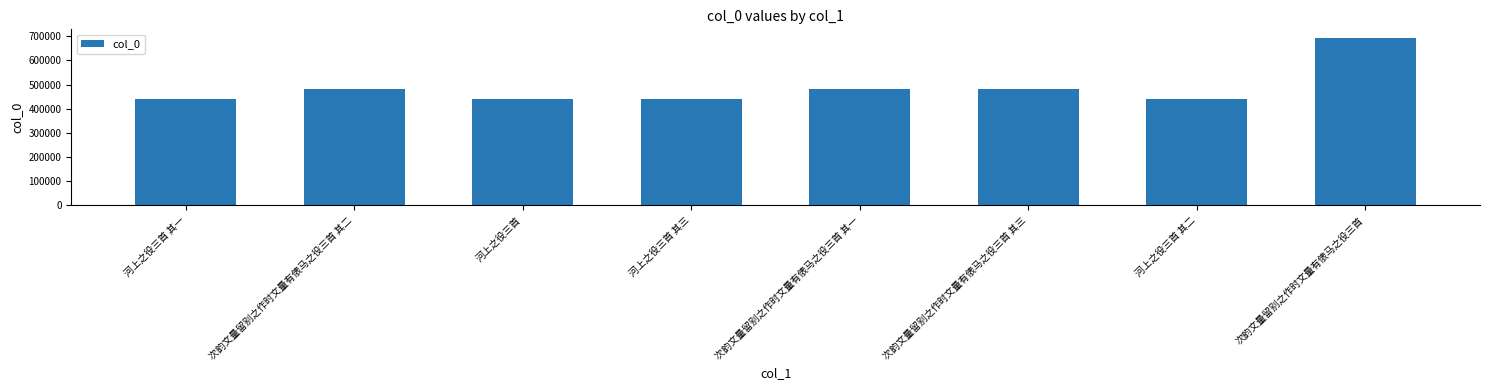

At which label is the value closest to 566543?

次韵文量留别之作时文量有俵马之役三首 其三